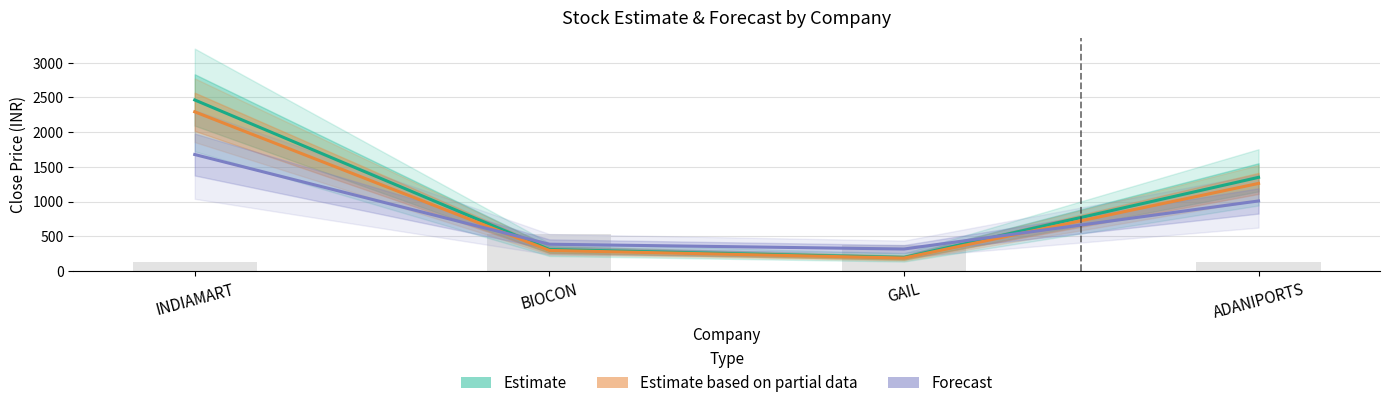

What is the sum of all Forecast values?

3391.5